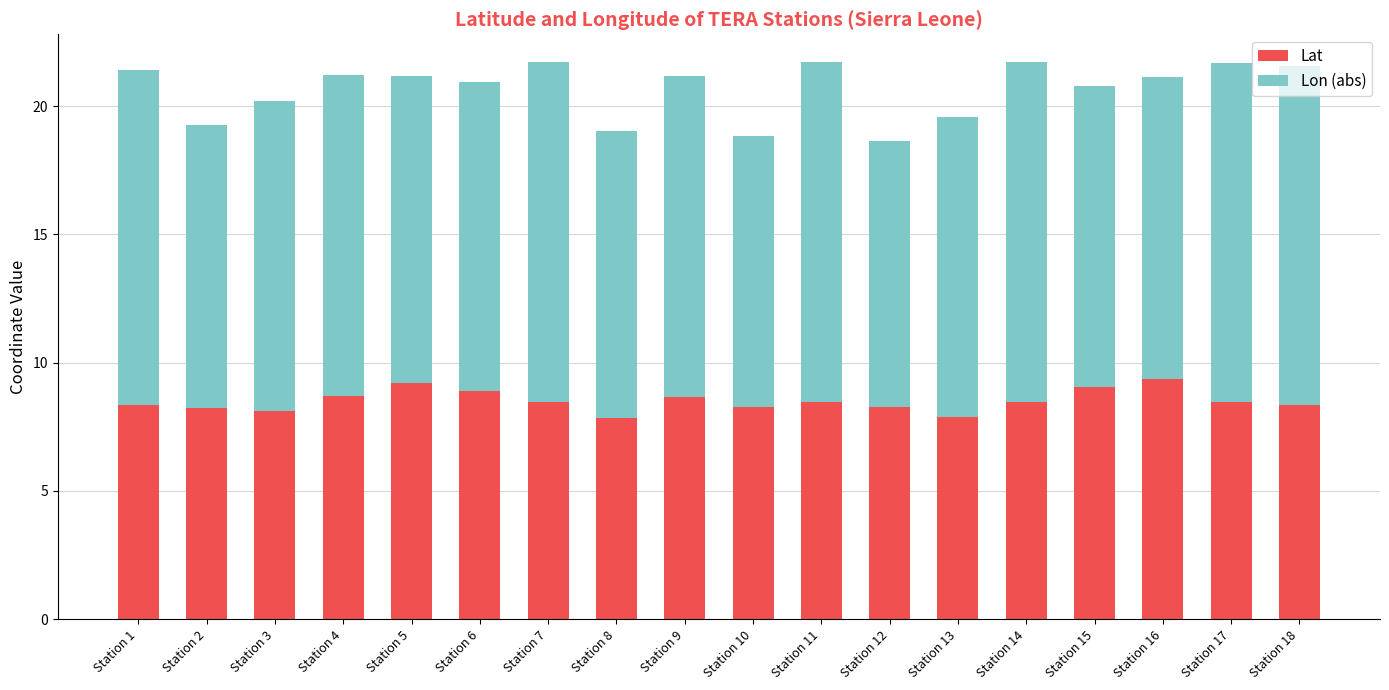

True or false: Lat has a value of 3.8 at Station 3.

False